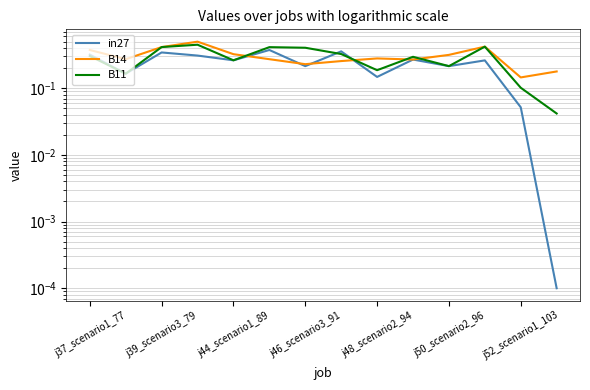

What is the label of the 7th point from the right?

7